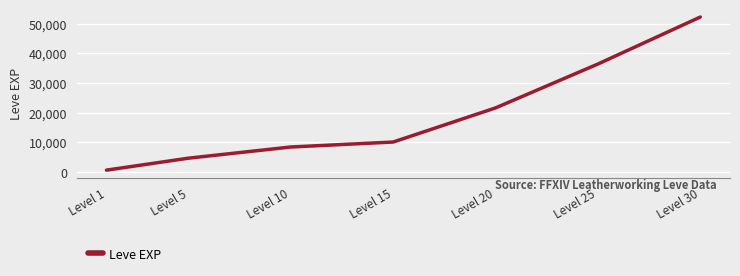

Which has a higher value, Level 1 or Level 20?

Level 20